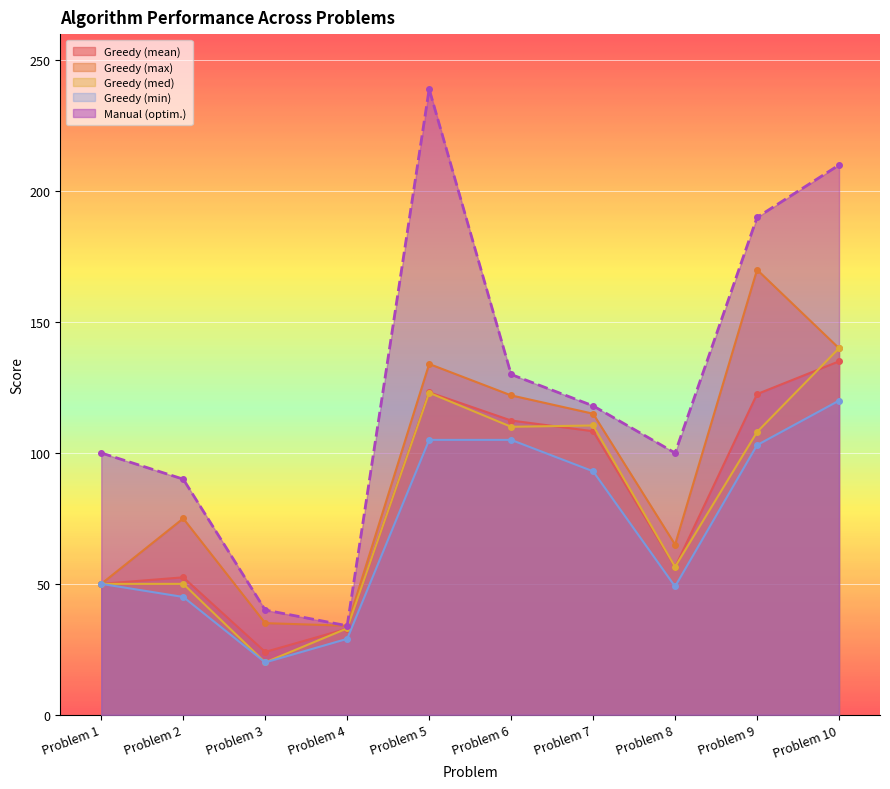

What is the value of the Greedy (max) point at the 10th from the left?

140.0